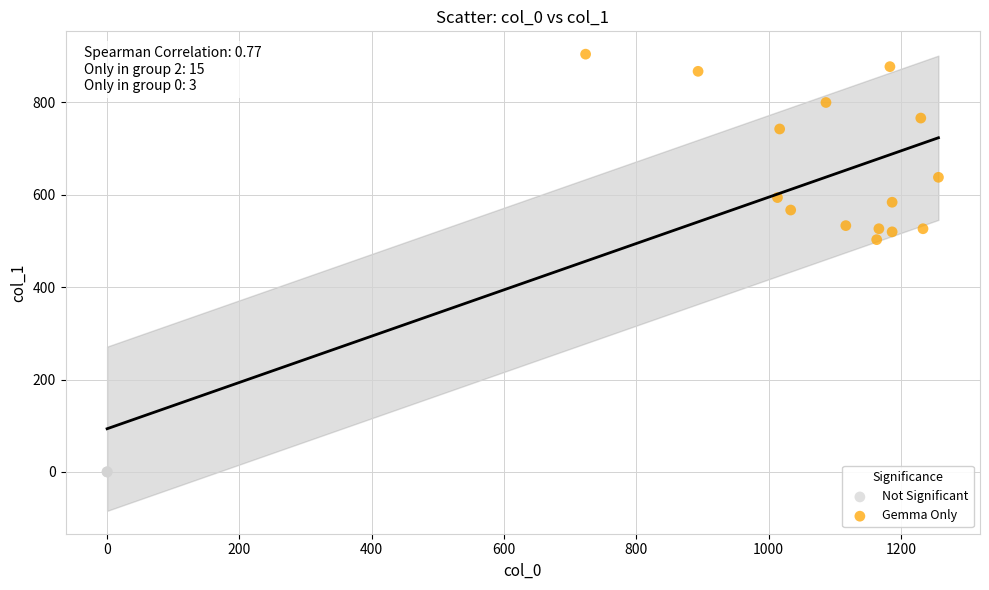

Which series contains the lowest Y value?

Not Significant